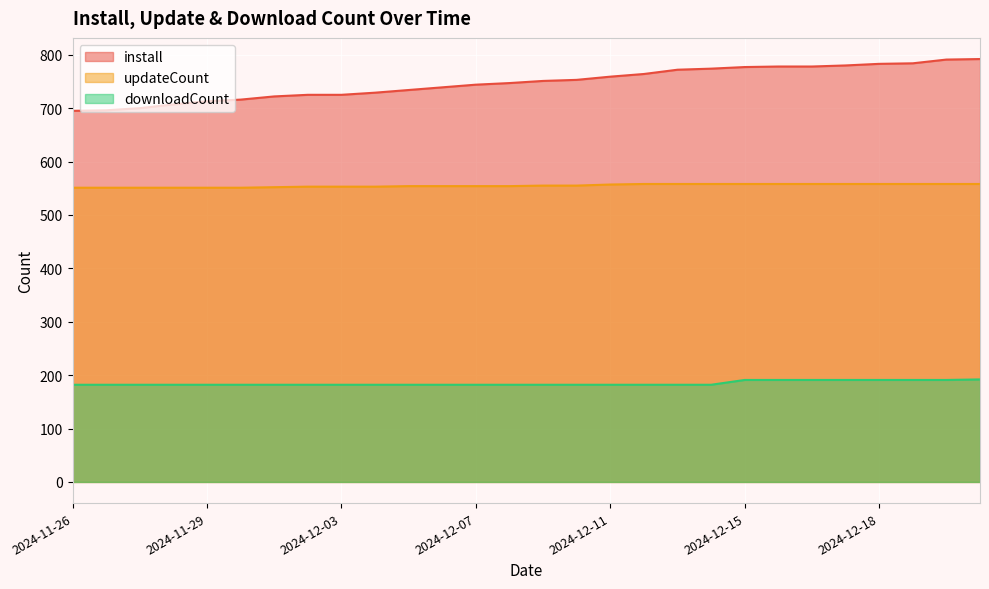

How many data points in install are above 751?

13